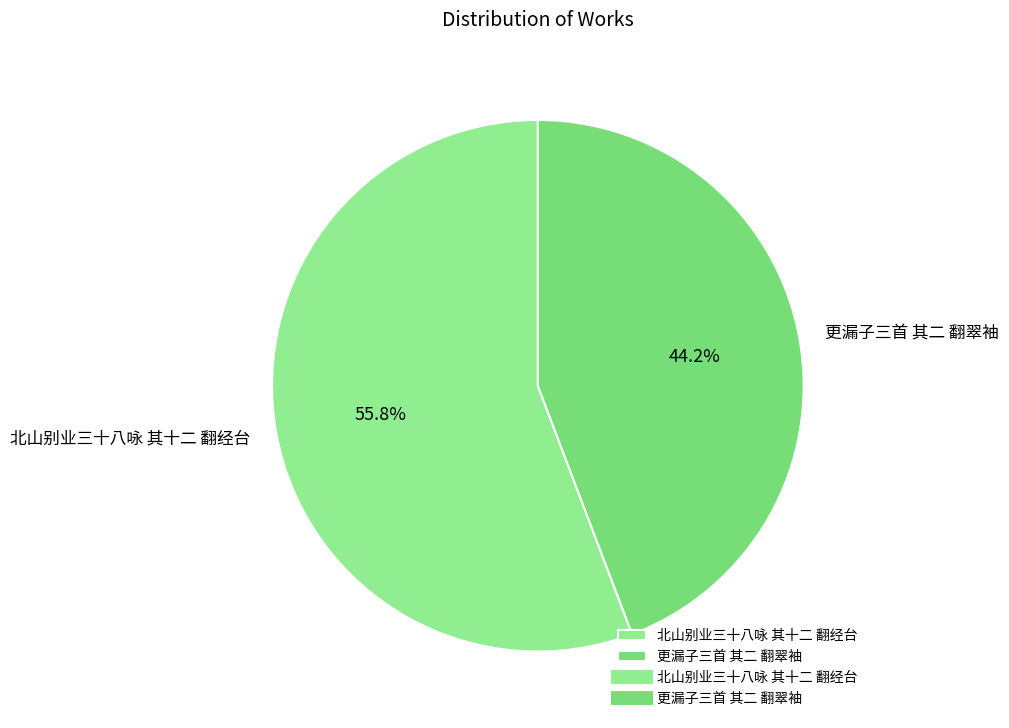

The 更漏子三首 其二 翻翠袖 slice represents 44% of the pie. True or false?

True